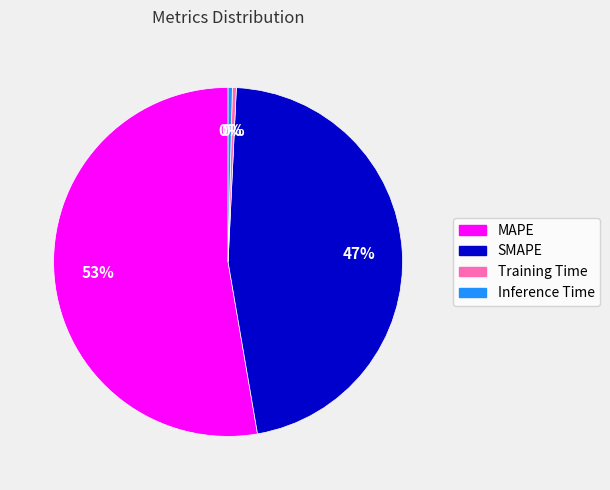

Is there any slice that represents more than half of the pie?

Yes